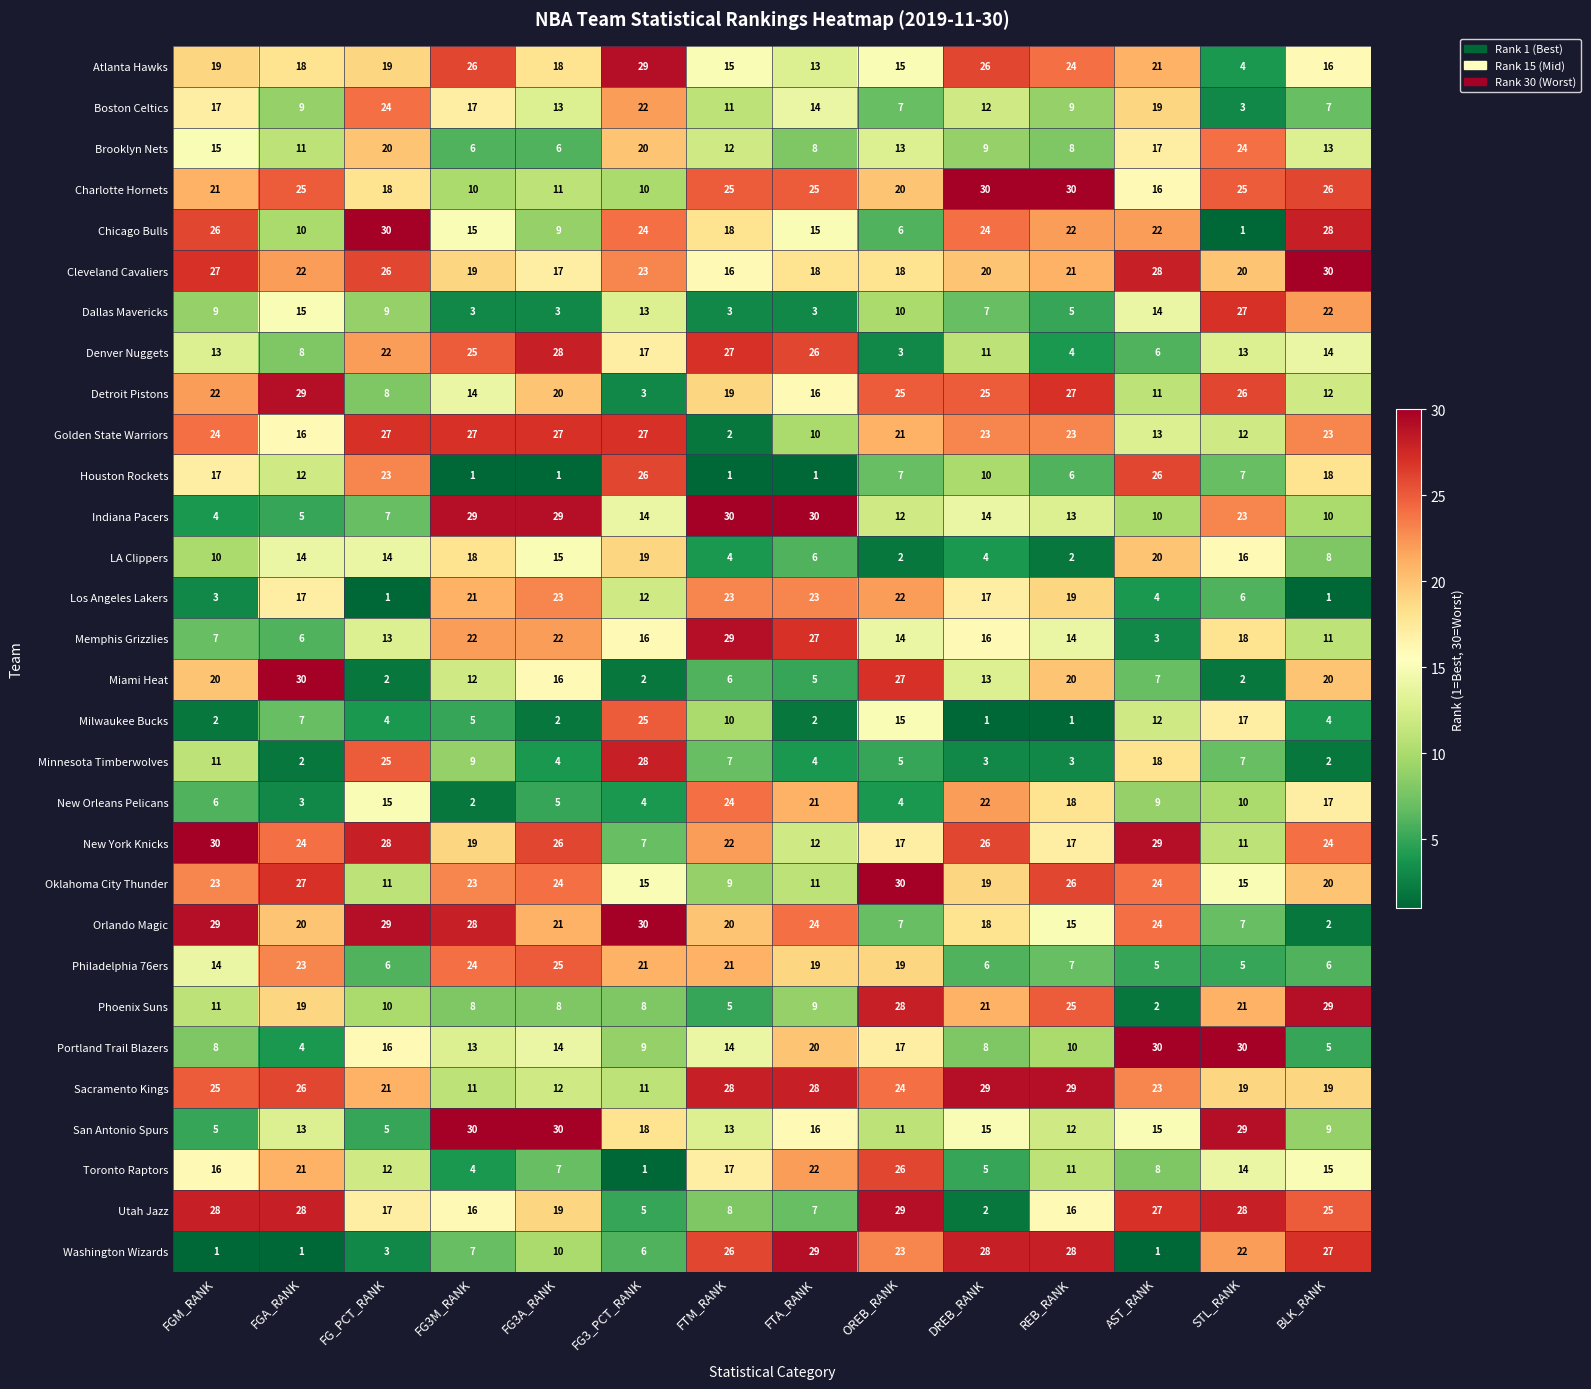

Where does the Washington Wizards series first go above 22?

FTM_RANK